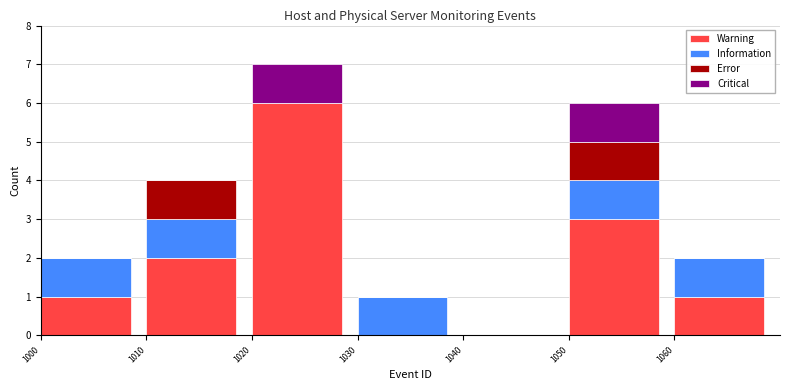

Reading left to right, transcribe the values for Warning.

1000=1	1010=2	1020=6	1030=0	1040=0	1050=3	1060=1